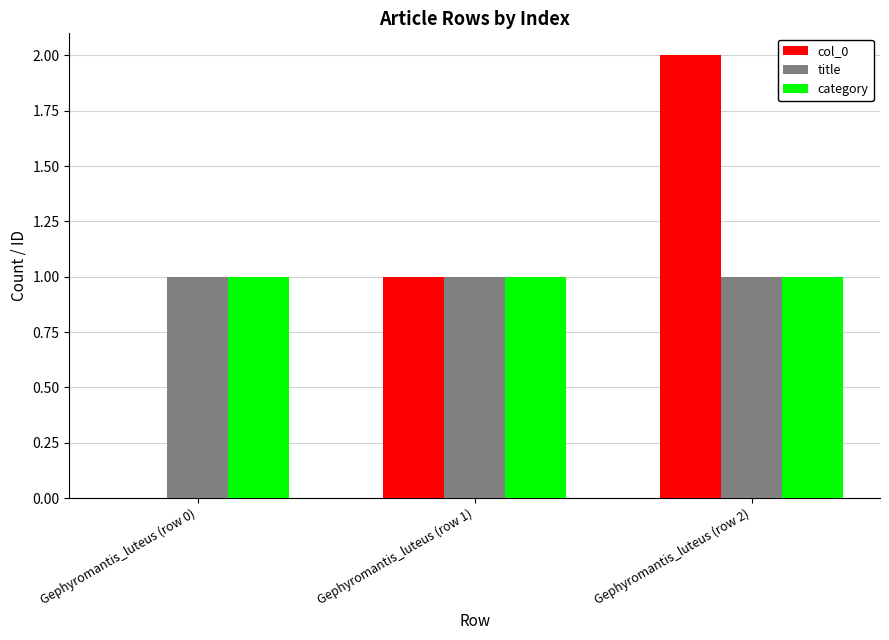

Reading left to right, transcribe all the data shown in this chart.

col_0: 0	1	2
title: 1	1	1
category: 1	1	1